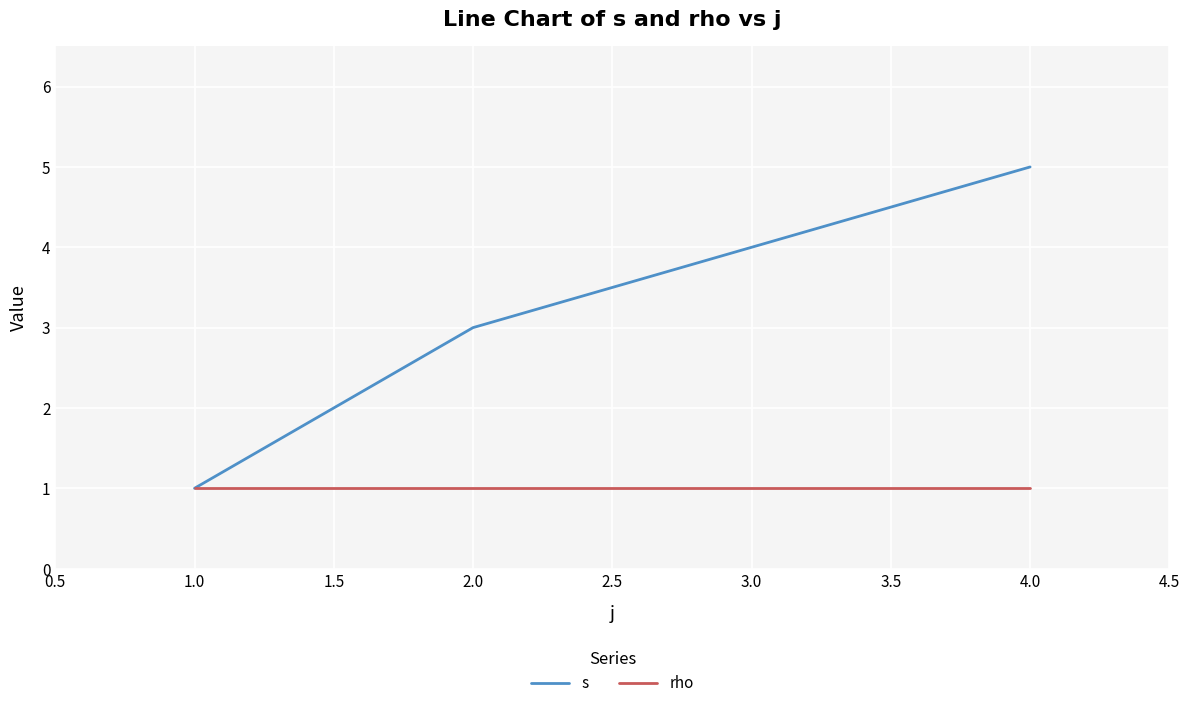

Does the chart display data point markers on the line(s)?

No